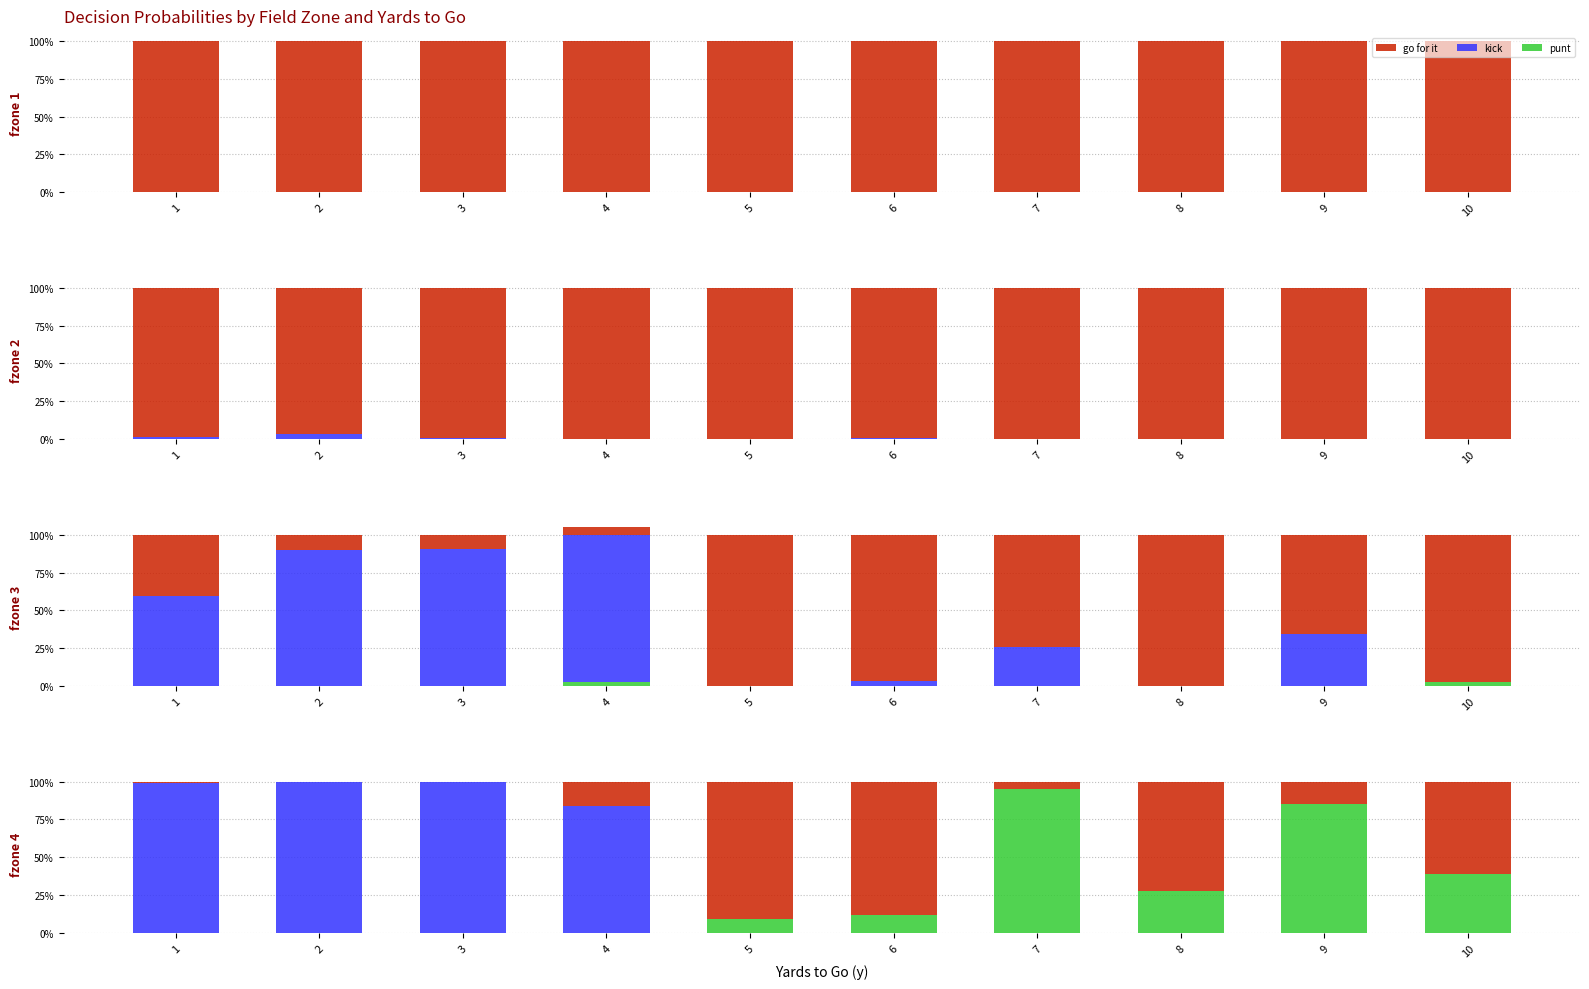

Is the value of go for it at 9 greater than the value of kick at 8?

Yes